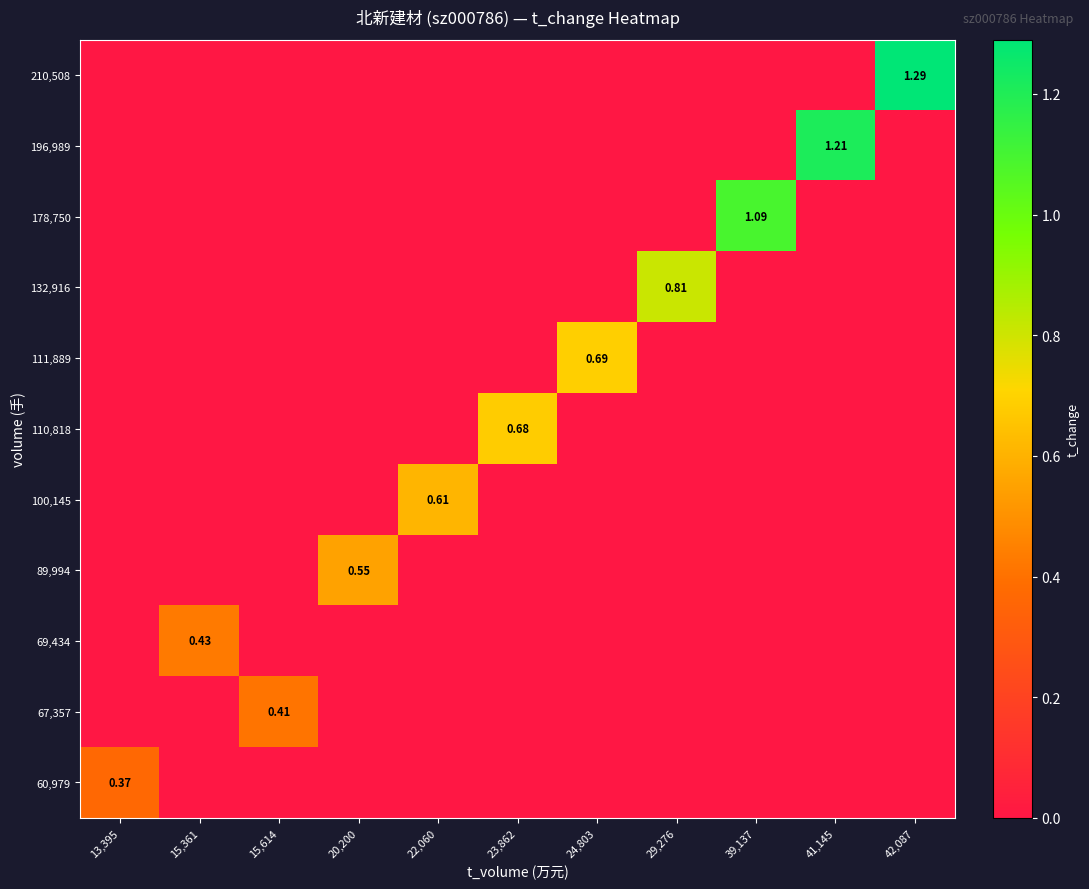

Is the value of 132,916 at 29,276 greater than the value of 89,994 at 20,200?

Yes